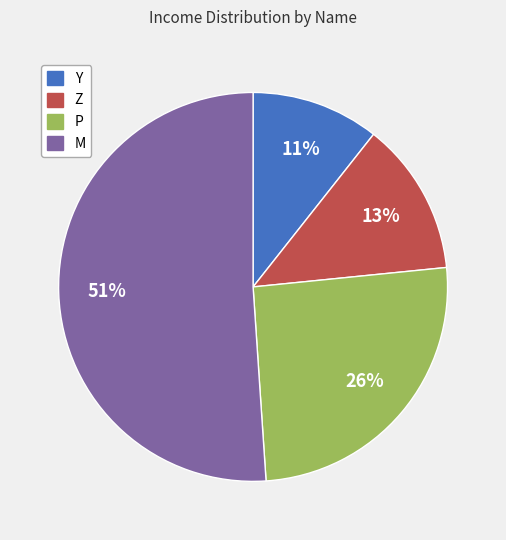

What is the smallest slice in the pie chart?

Y